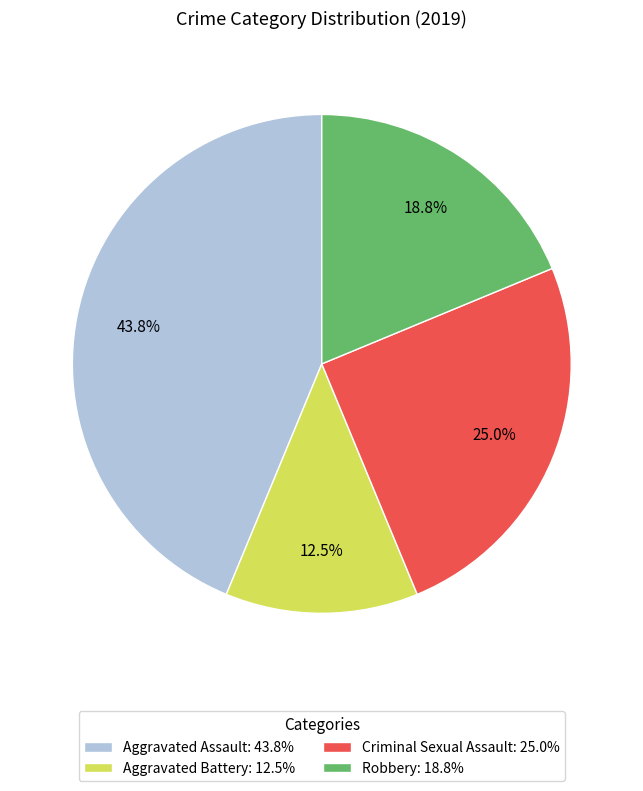

To the nearest percent, what is the difference between the largest and smallest slice percentages?

31%